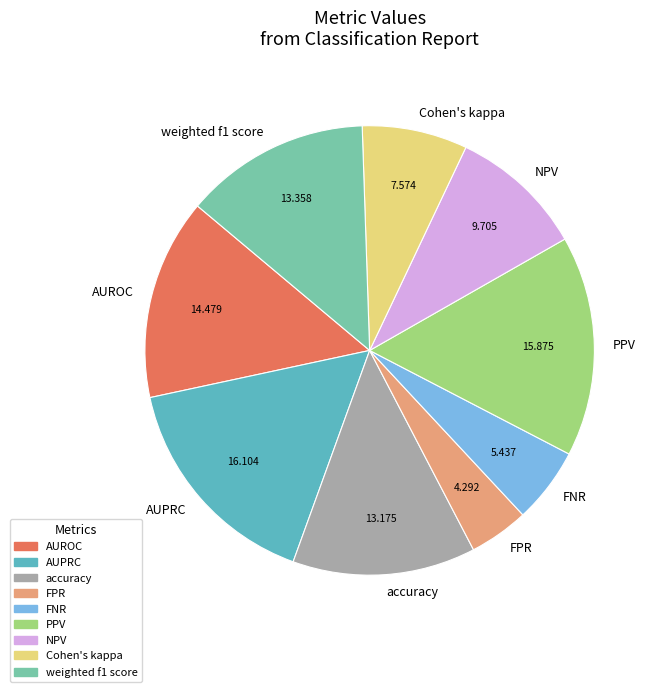

Combined, do AUROC and AUPRC account for over 50%?

No